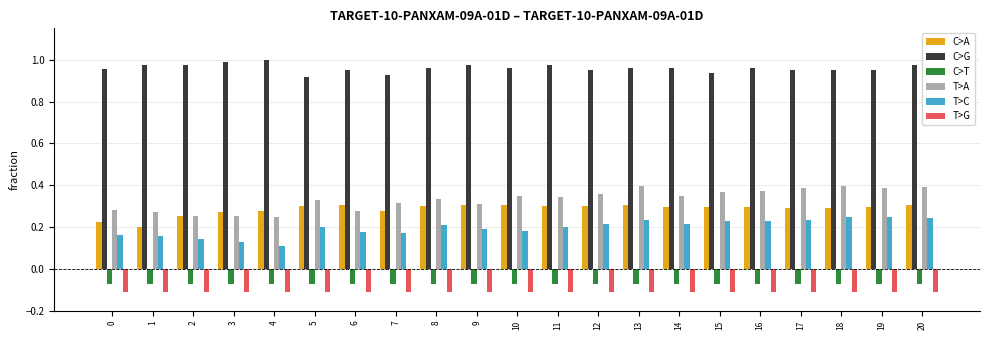

Which series has the largest range (max minus min)?

T>A